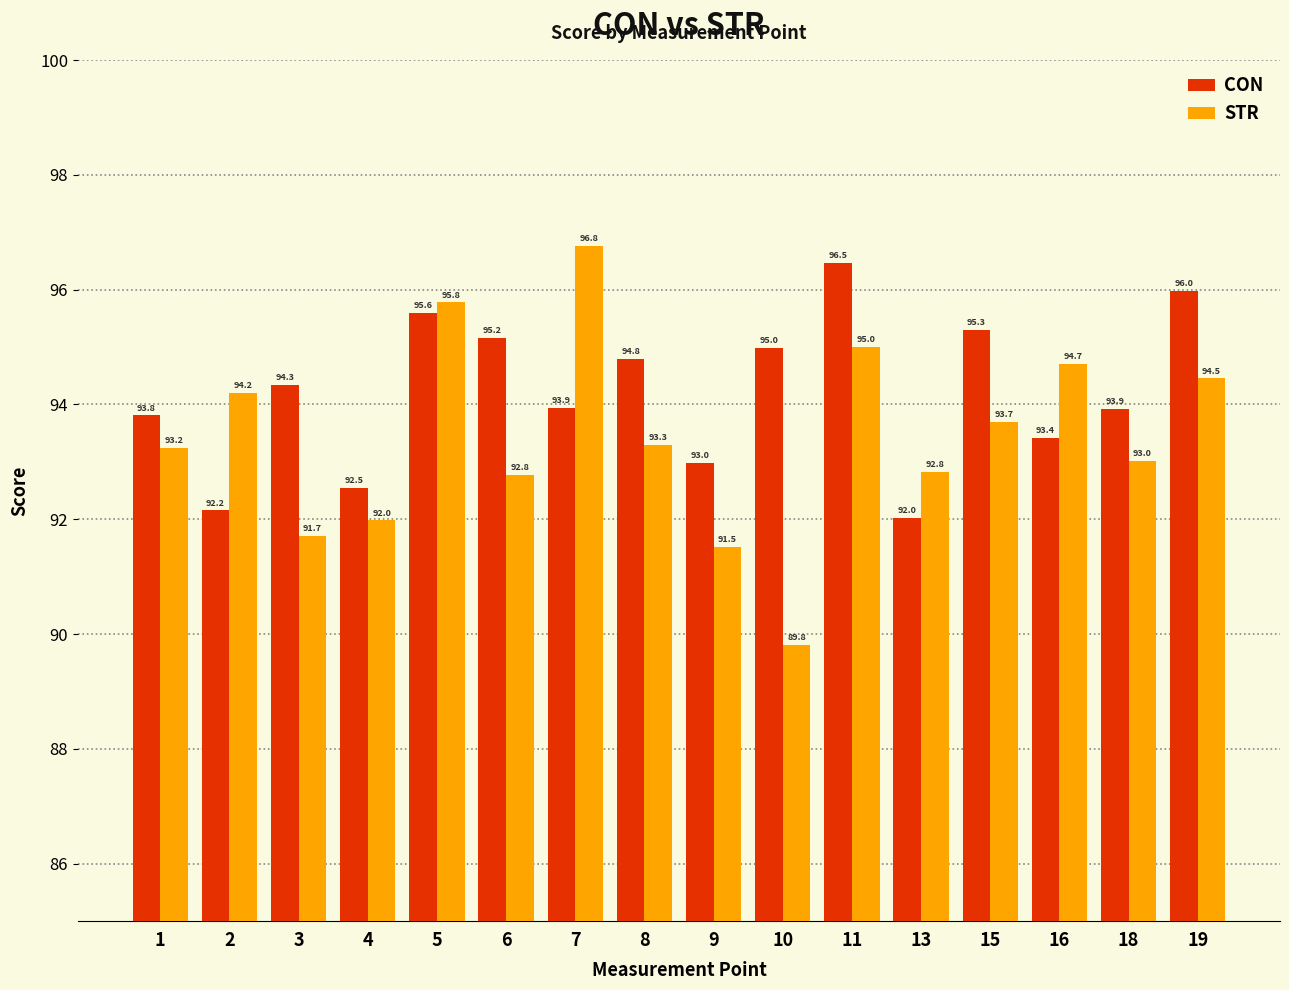

True or false: STR has a value of 94.5 at 19.

True